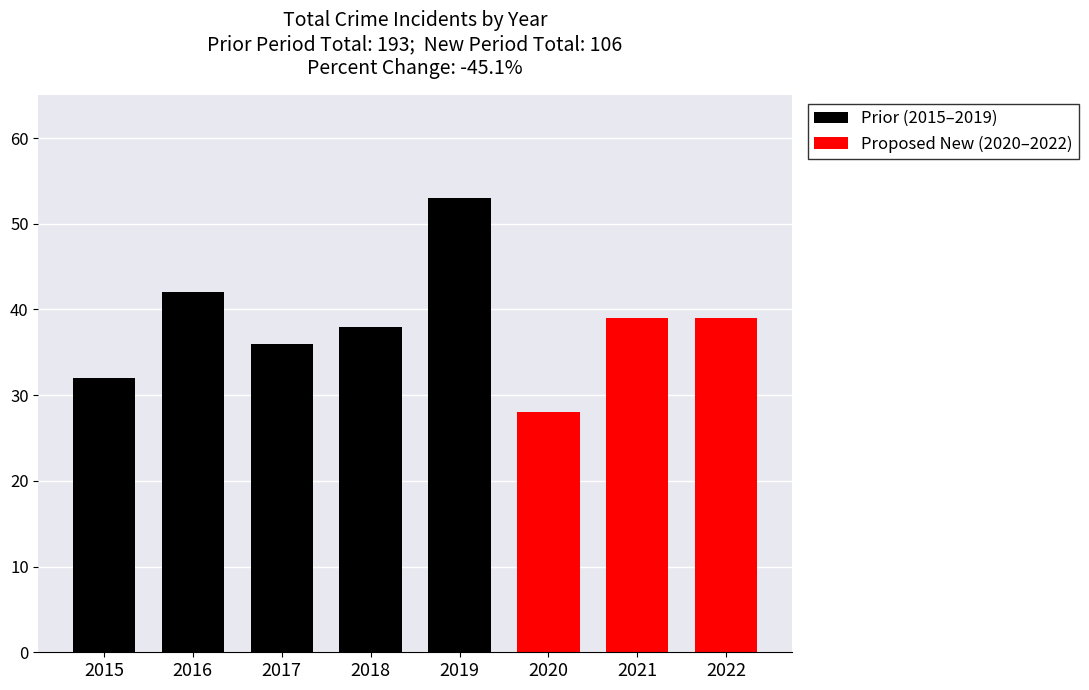

Where is the data nearest to the value 42?

2016